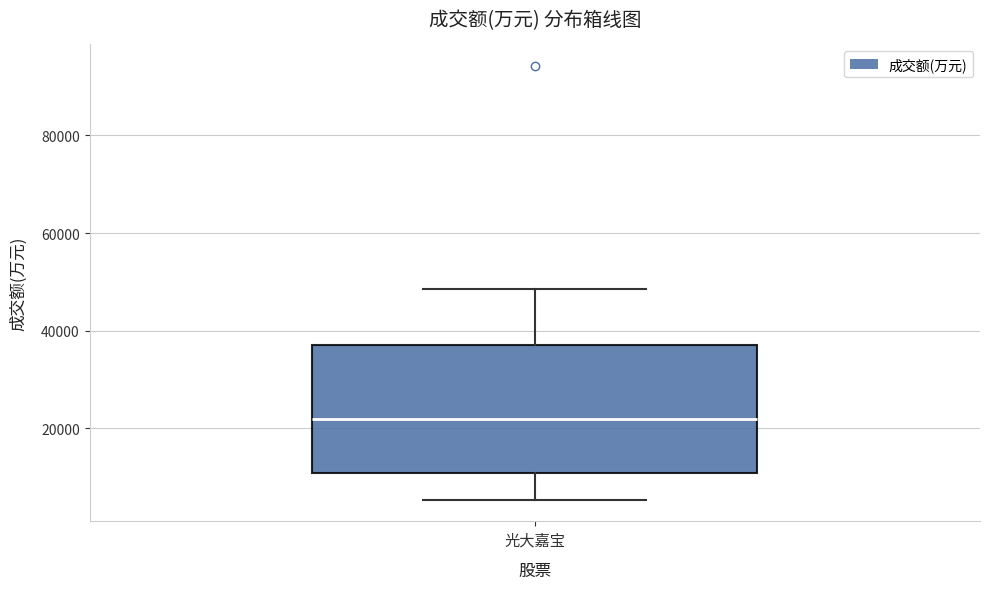

Read this box plot against the y-axis: the position of the median line, the range covered by the box, and the ends of both whiskers. The values are not printed on the chart, so give them approximately, as read against the axis.

median 22000, box 10000 to 38000, whiskers 6000 to 48000